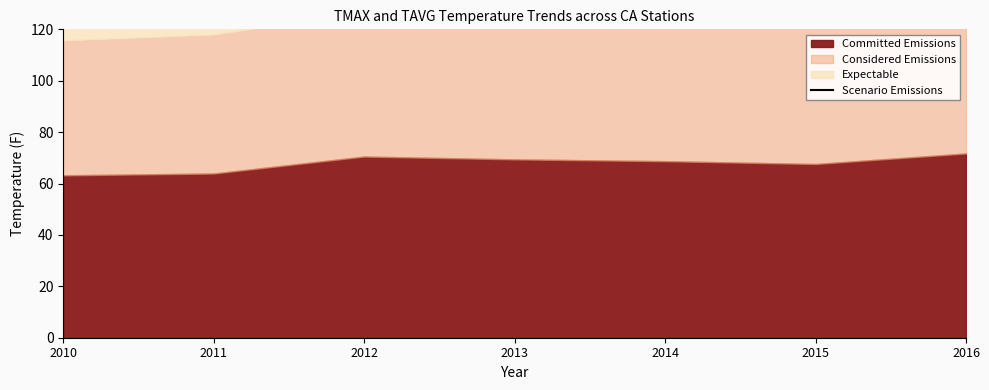

At which category does the chart reach its peak across all series?

2013